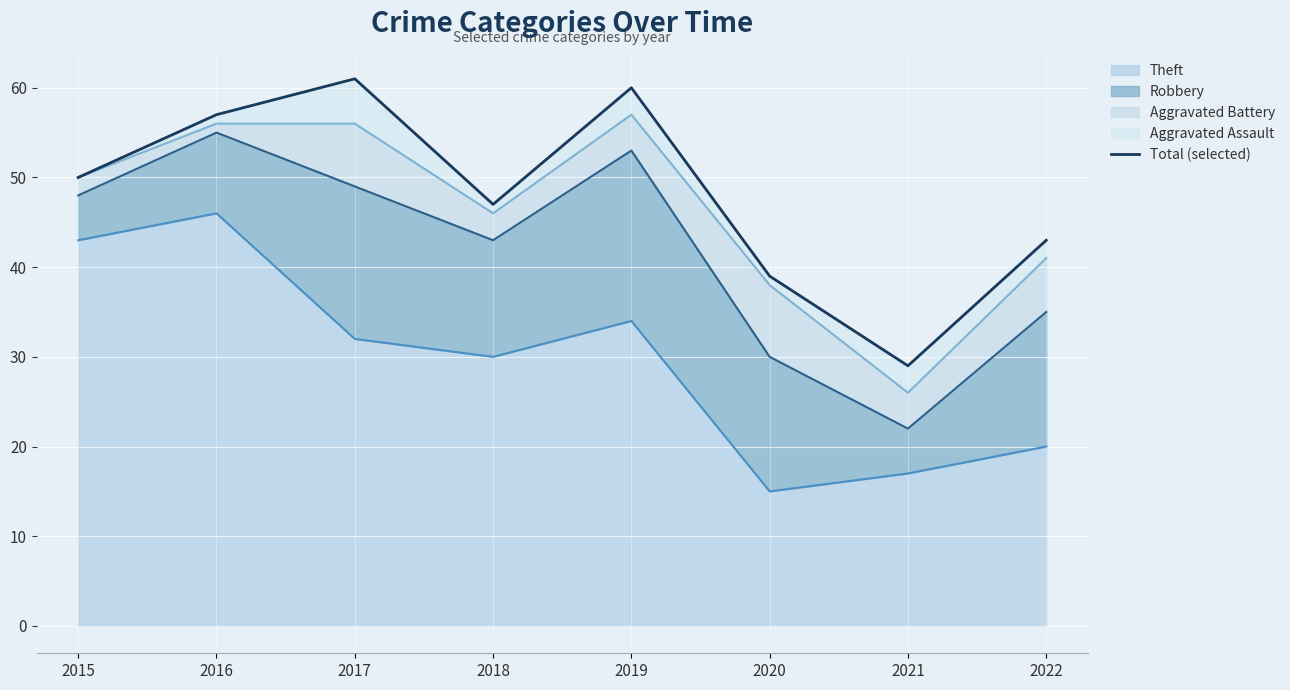

Where is the data nearest to the value 45?

2018